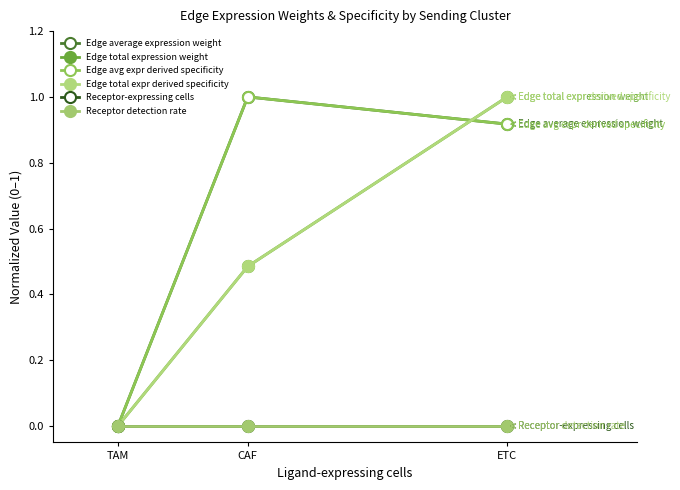

What is the sum of the Edge total expr derived specificity values at CAF and TAM?

0.5